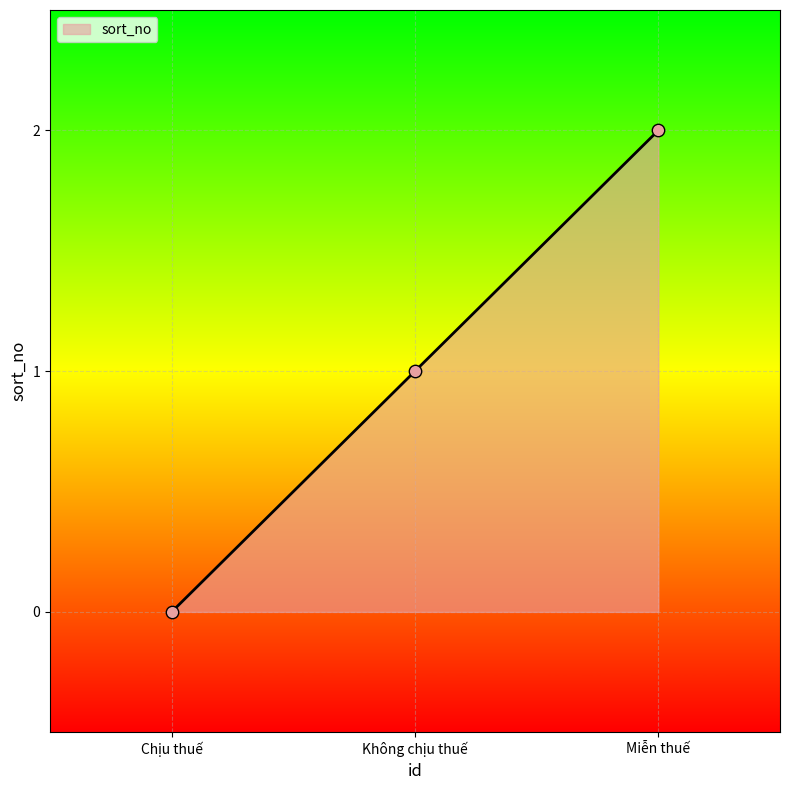

Which has a higher value, Không chịu thuế or Chịu thuế?

Không chịu thuế